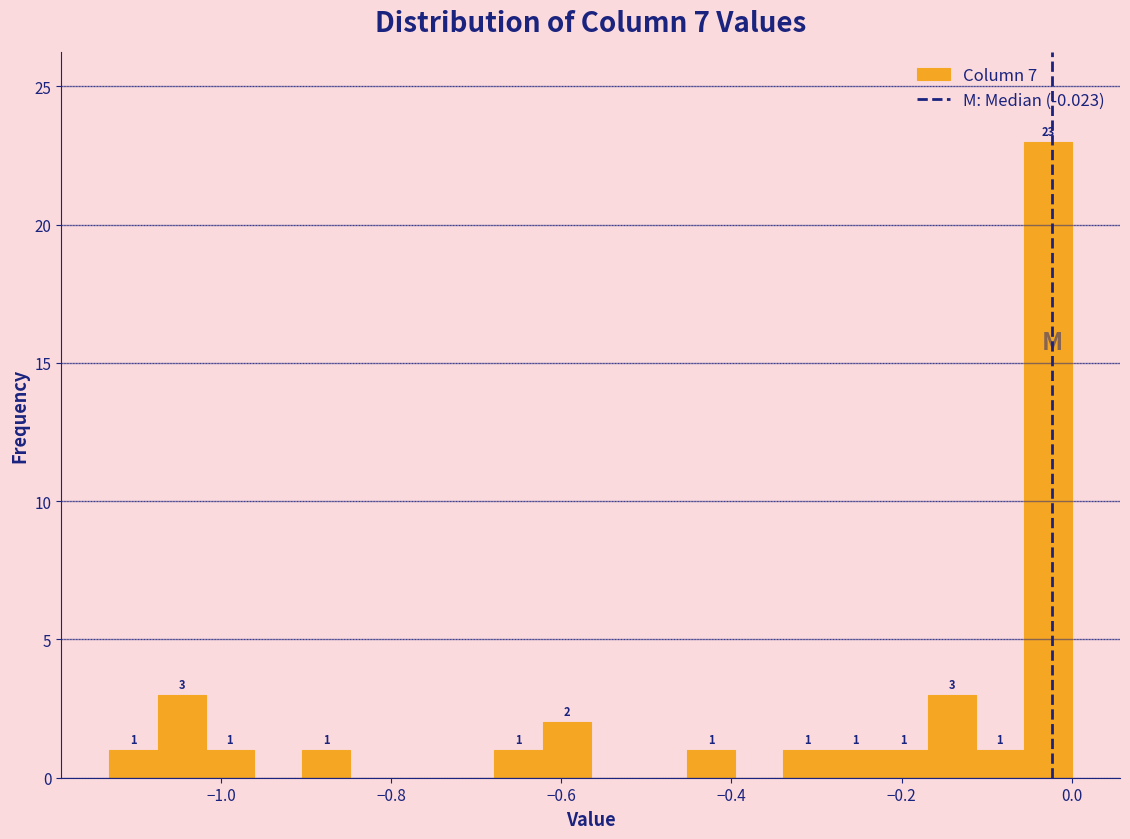

Around what value on the x-axis is the tallest bar? Give the approximate position of its centre, as read against the axis.

-0.02